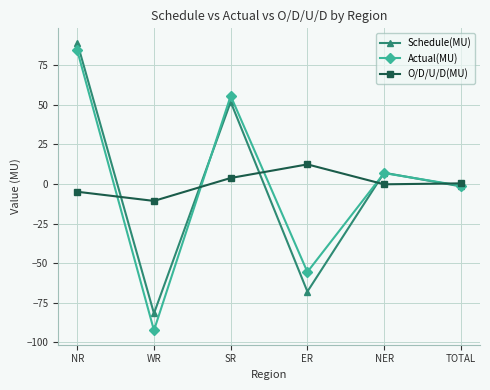

In Schedule(MU), how many points are lower than both neighbors (excluding endpoints)?

2